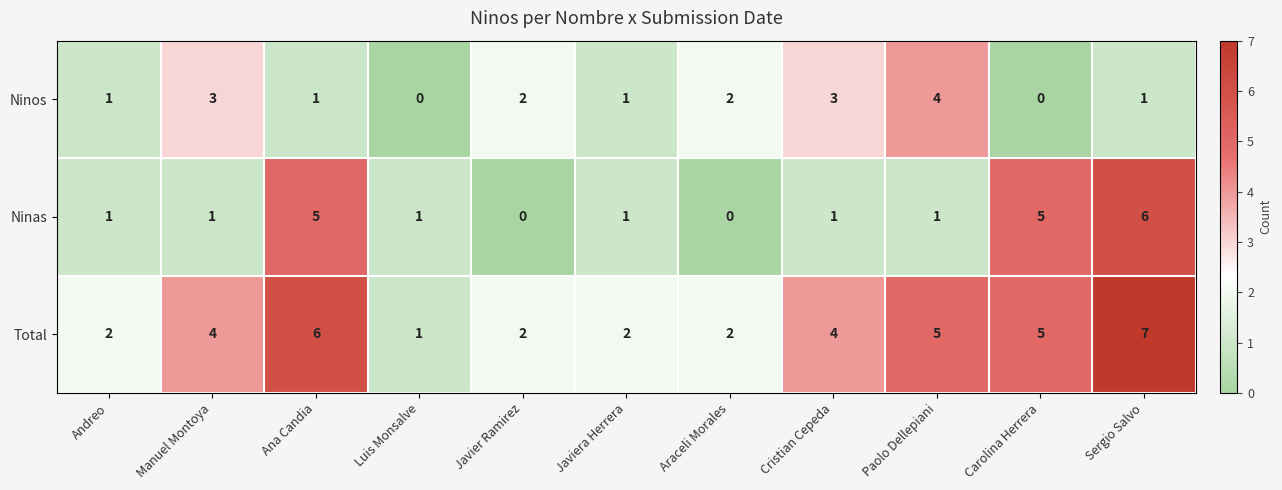

What is the maximum value shown in the chart?

7